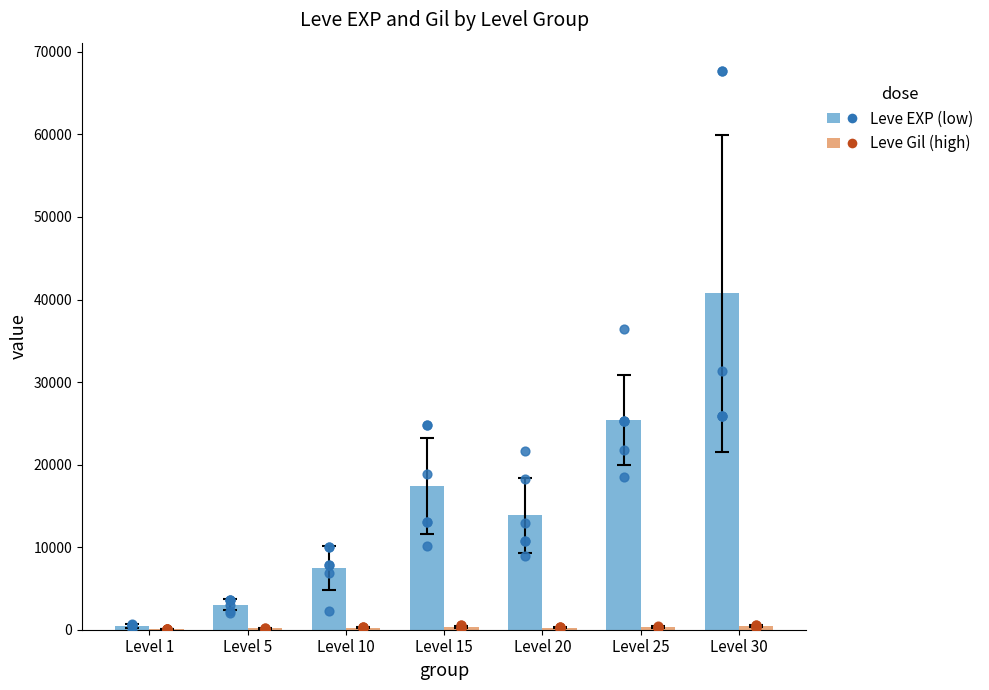

Which series has the largest total across all categories?

Leve EXP (low)